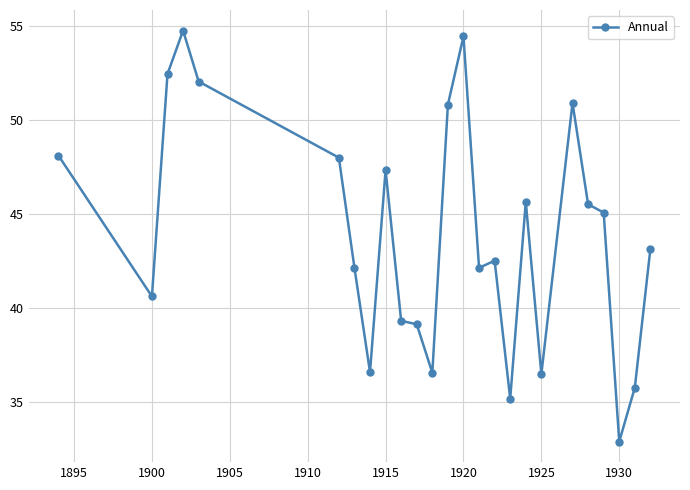

Does the chart display data point markers on the line(s)?

Yes